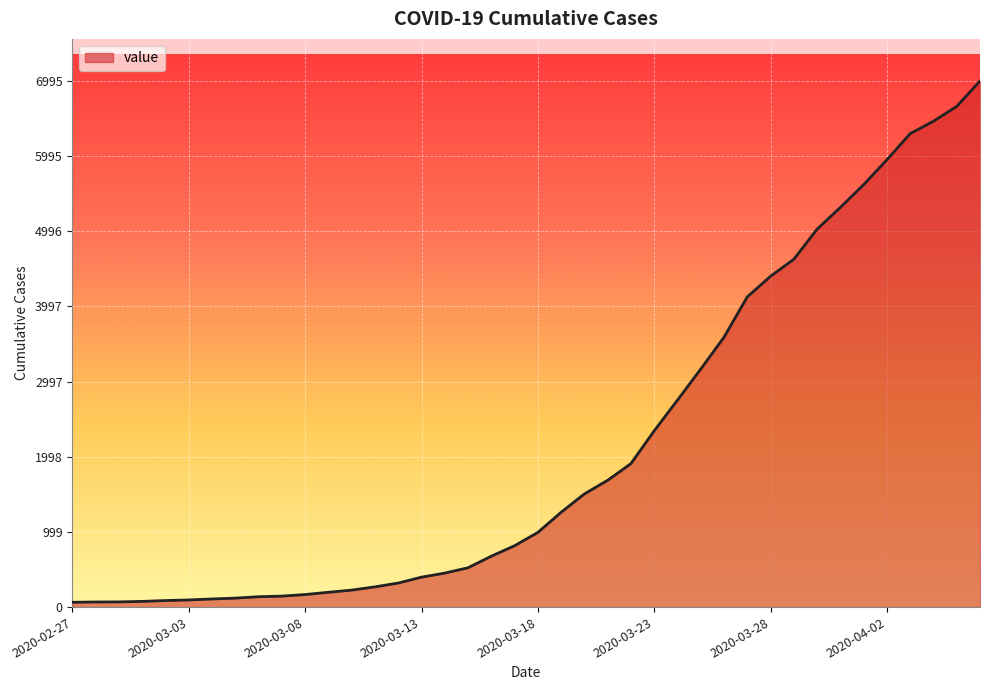

What is the difference between the maximum and minimum values?

6931